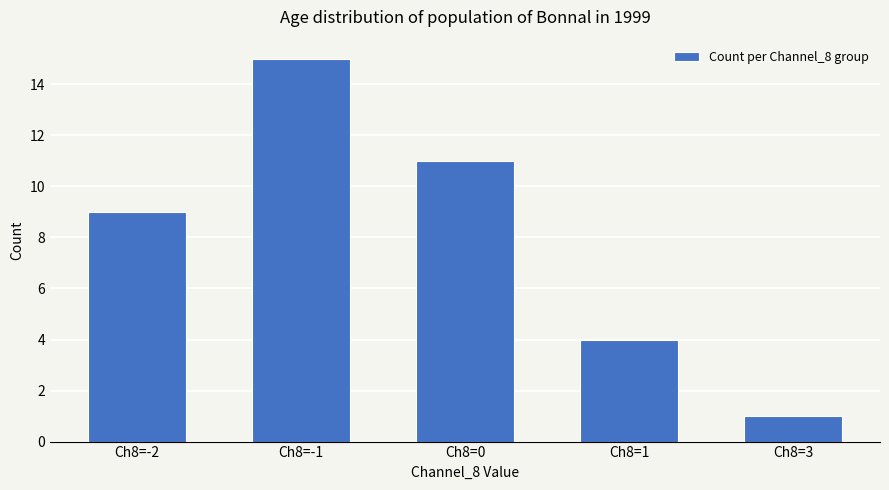

What is the change in value from Ch8=-2 to Ch8=1?

-5